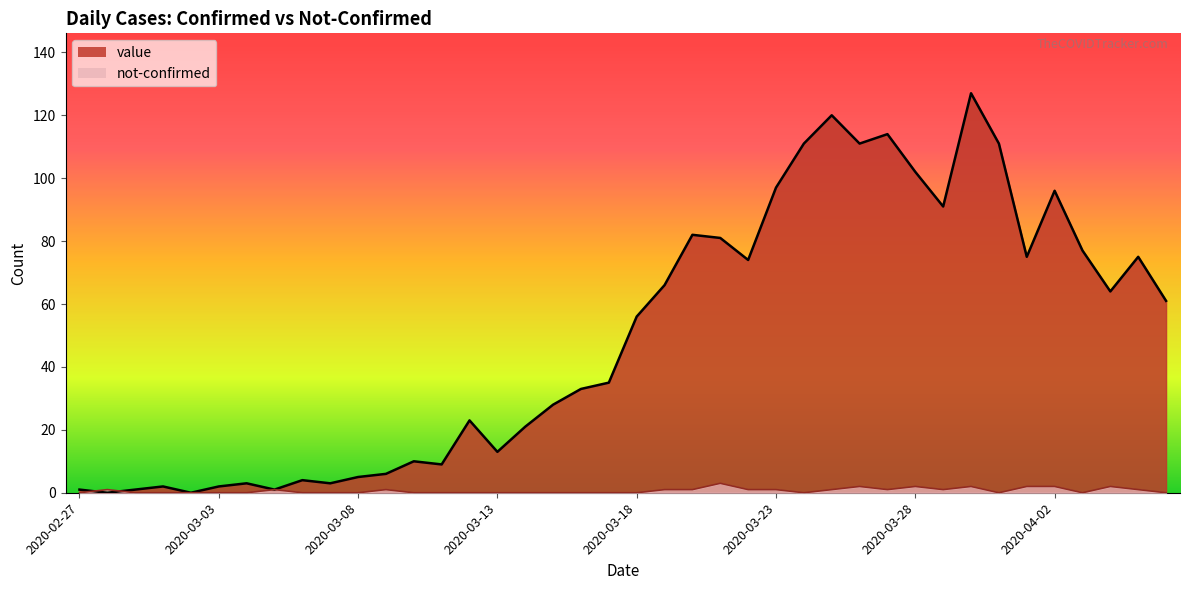

How many positive values does the value series have?

38